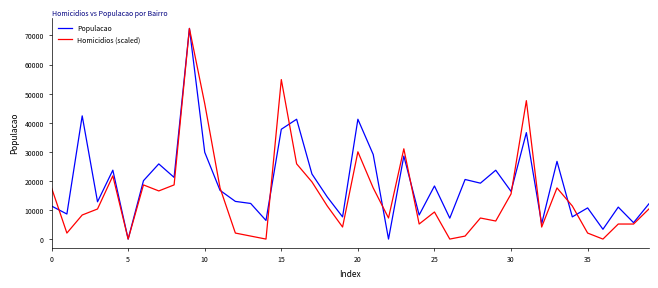

What is the greatest value displayed?

72423.0